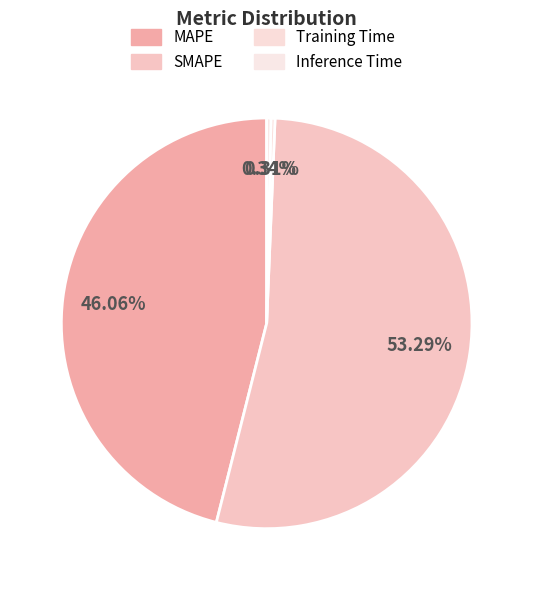

To the nearest percent, what is the average slice percentage?

25%